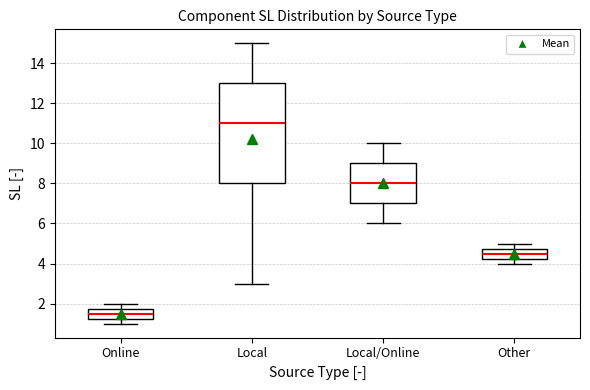

Comparing the boxes themselves (not the whiskers), which one is the tallest?

Local